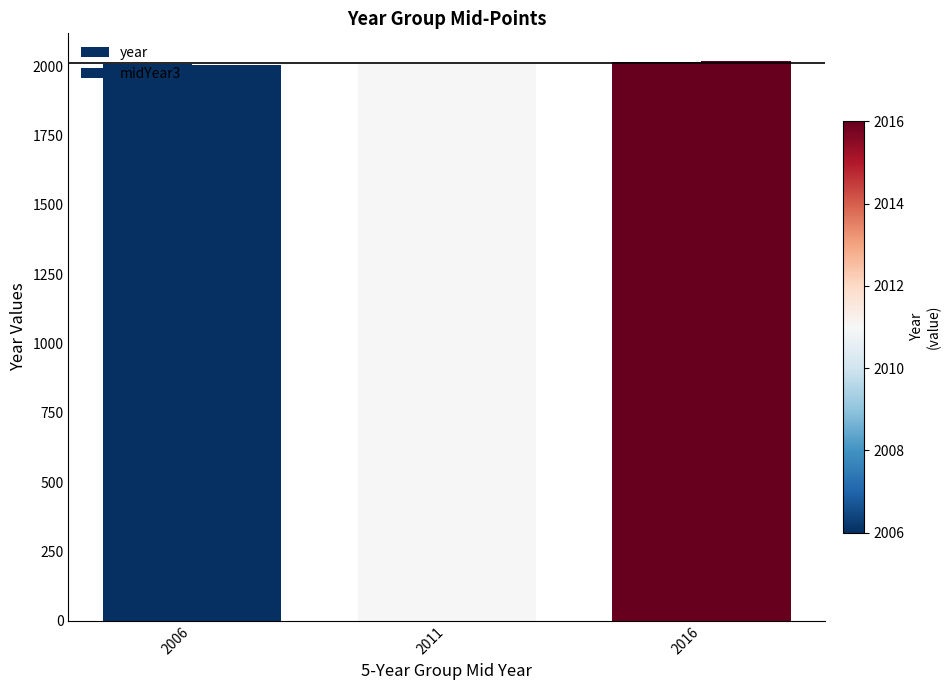

How many values in the year series are below 2011?

1